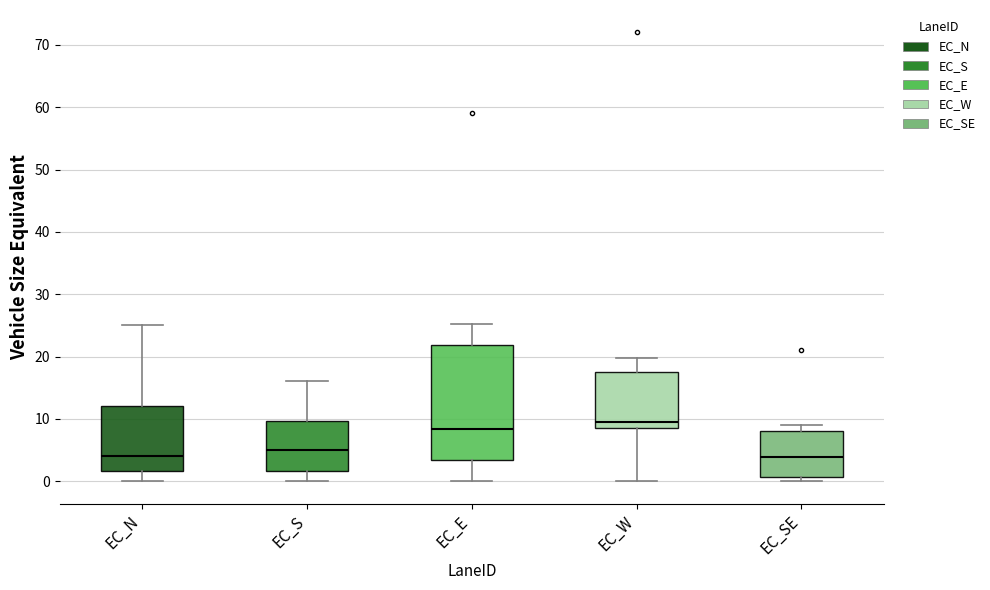

Reading left to right, read every box against the y-axis: the position of its median line, the range the box covers, and the ends of its whiskers. The values are not printed on the chart, so give them approximately, as read against the axis.

EC_N: median 4, box 2 to 12, whiskers 0 to 25
EC_S: median 5, box 2 to 10, whiskers 0 to 16
EC_E: median 8, box 3 to 22, whiskers 0 to 25
EC_W: median 10, box 8 to 17, whiskers 0 to 20
EC_SE: median 4, box 1 to 8, whiskers 0 to 9